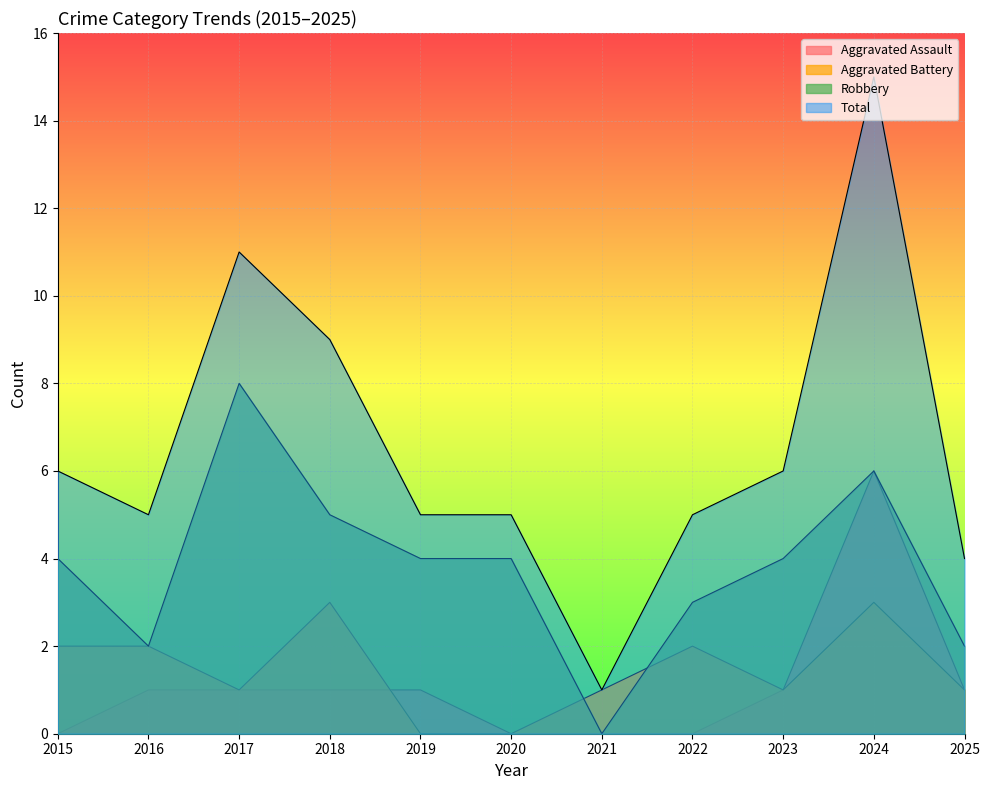

Which has a higher value, 2022 or 2020?

2022